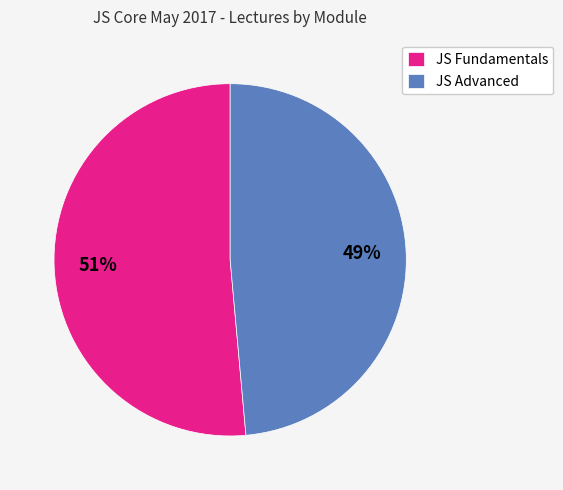

To the nearest percent, what is the combined percentage of JS Fundamentals and JS Advanced?

100%